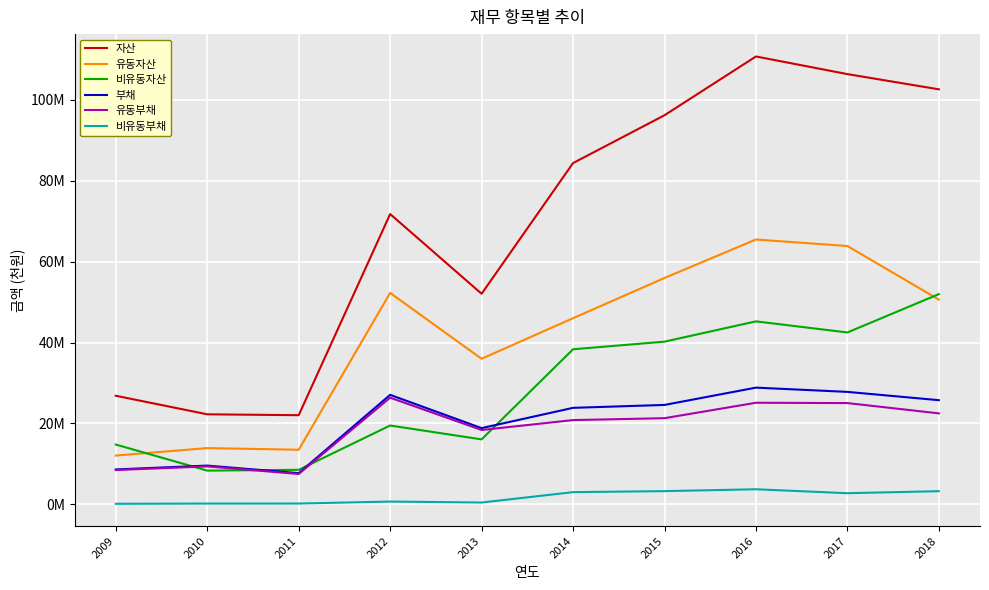

True or false: 유동부채 and 비유동부채 intersect in this chart.

False